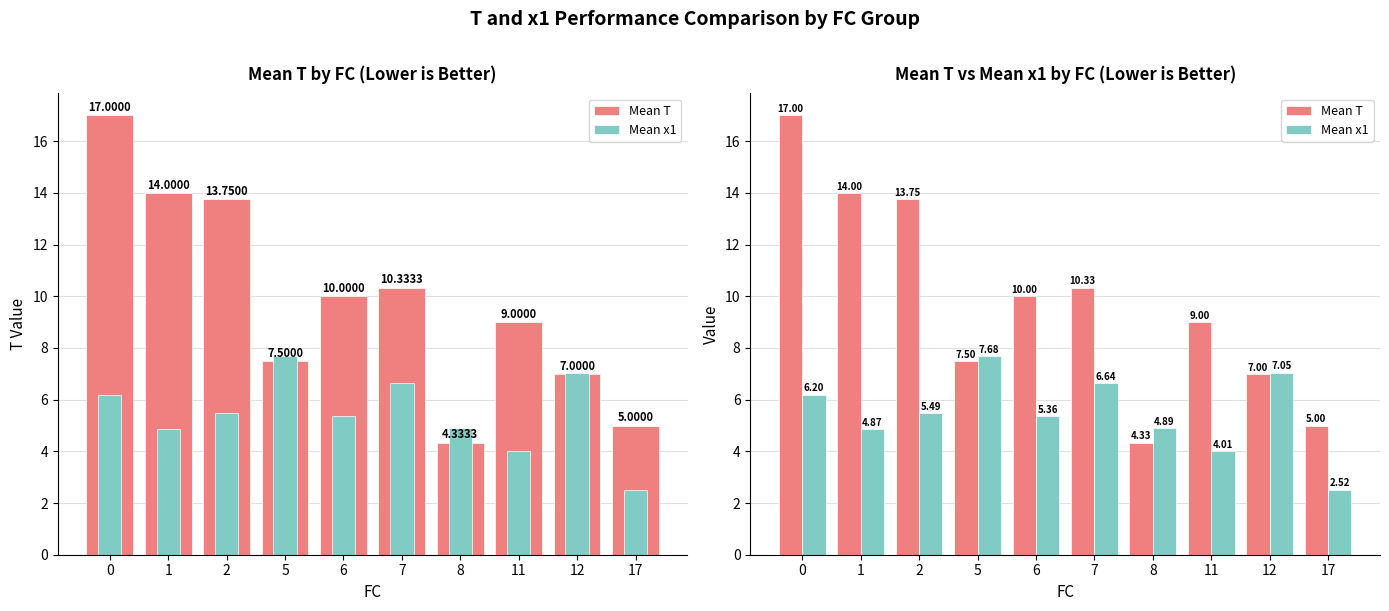

What is the sum of the Mean T values at 1 and 5?

21.5